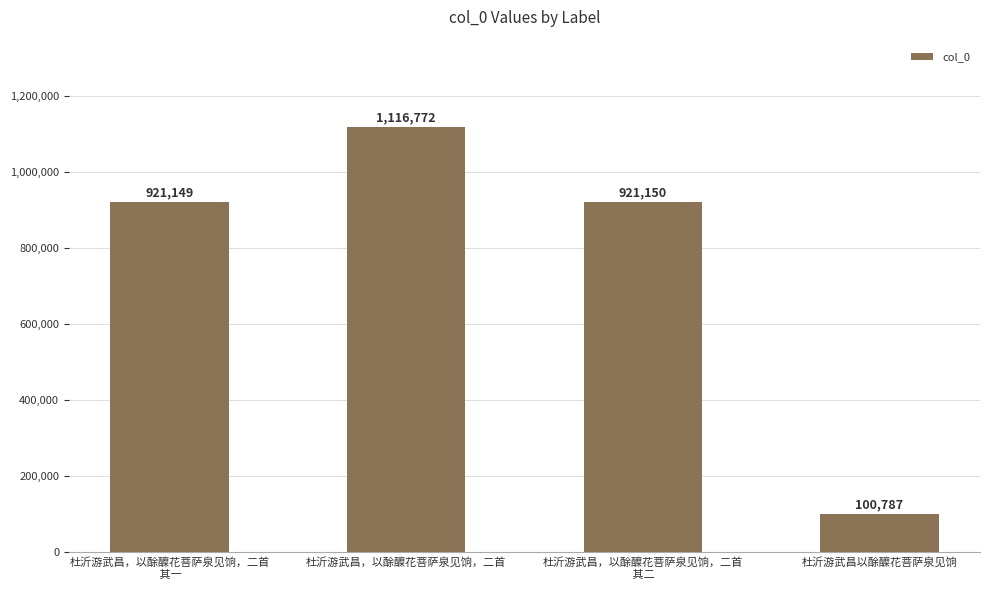

How many data points does each series have?

4